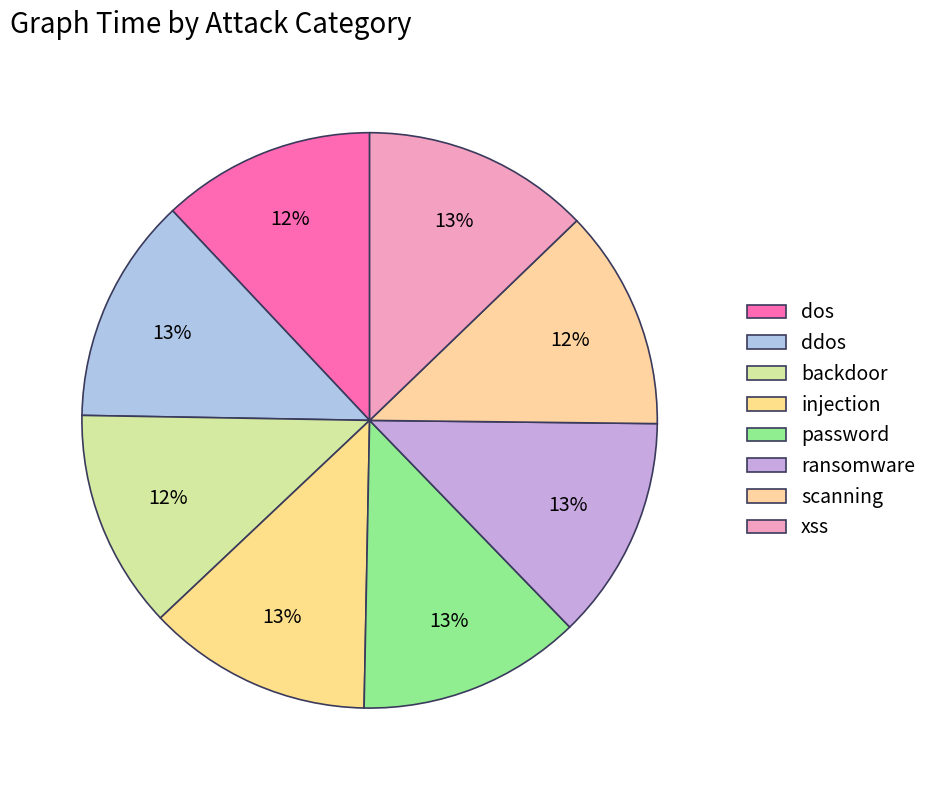

How many segments does this pie chart have?

8